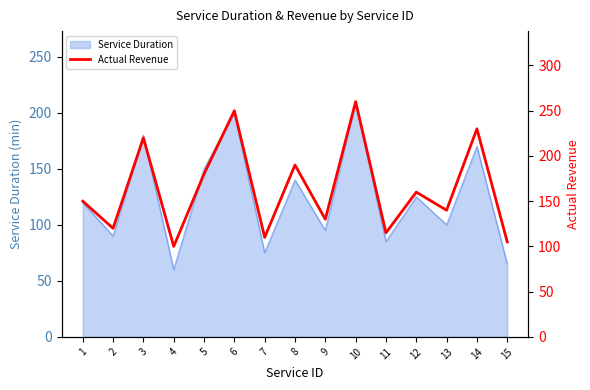

What is the change in value from 2 to 15?

-15